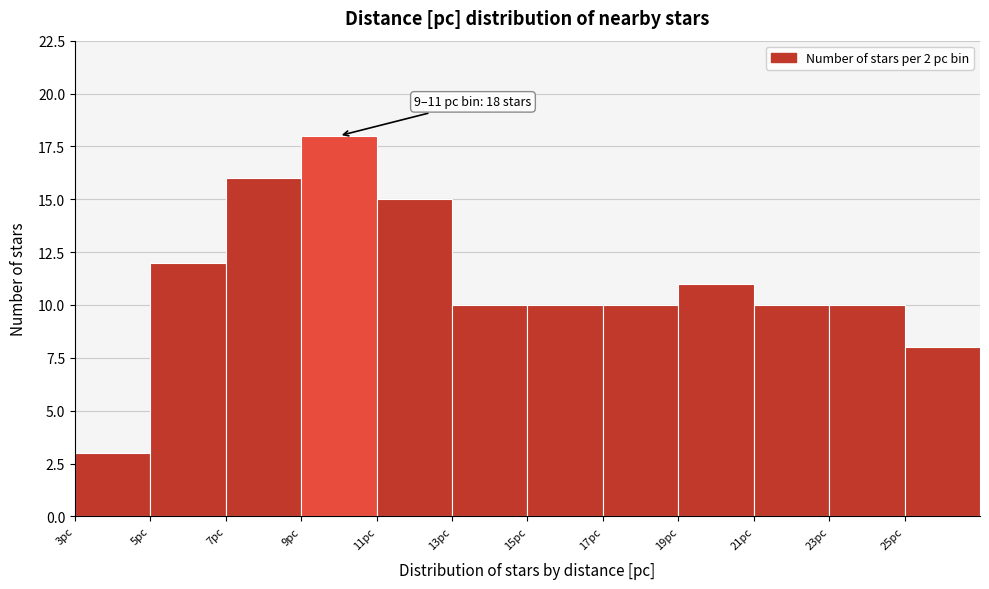

Which range on the x-axis has the tallest bar?

9 to 11